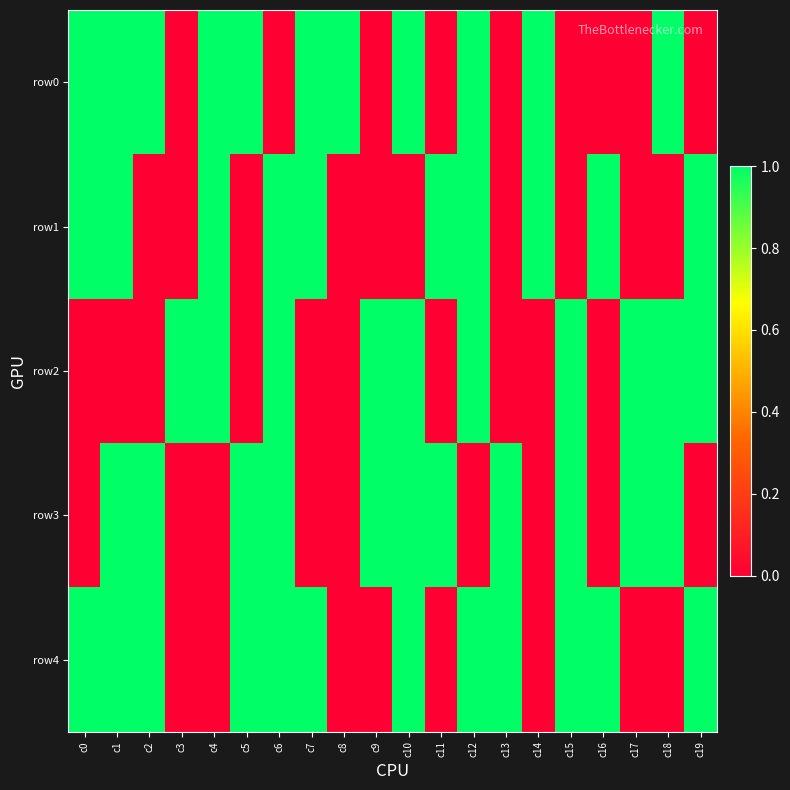

Reading left to right, transcribe all the data shown in this chart.

row0: c0=1	c1=1	c2=1	c3=0	c4=1	c5=1	c6=0	c7=1	c8=1	c9=0	c10=1	c11=0	c12=1	c13=0	c14=1	c15=0	c16=0	c17=0	c18=1	c19=0
row1: c0=1	c1=1	c2=0	c3=0	c4=1	c5=0	c6=1	c7=1	c8=0	c9=0	c10=0	c11=1	c12=1	c13=0	c14=1	c15=0	c16=1	c17=0	c18=0	c19=1
row2: c0=0	c1=0	c2=0	c3=1	c4=1	c5=0	c6=1	c7=0	c8=0	c9=1	c10=1	c11=0	c12=1	c13=0	c14=0	c15=1	c16=0	c17=1	c18=1	c19=1
row3: c0=0	c1=1	c2=1	c3=0	c4=0	c5=1	c6=1	c7=0	c8=0	c9=1	c10=1	c11=1	c12=0	c13=1	c14=0	c15=1	c16=0	c17=1	c18=1	c19=0
row4: c0=1	c1=1	c2=1	c3=0	c4=0	c5=1	c6=1	c7=1	c8=0	c9=0	c10=1	c11=0	c12=1	c13=1	c14=0	c15=1	c16=1	c17=0	c18=0	c19=1